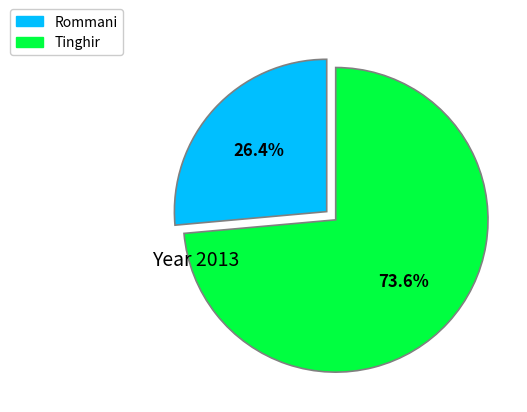

What is the largest slice in the pie chart?

Tinghir